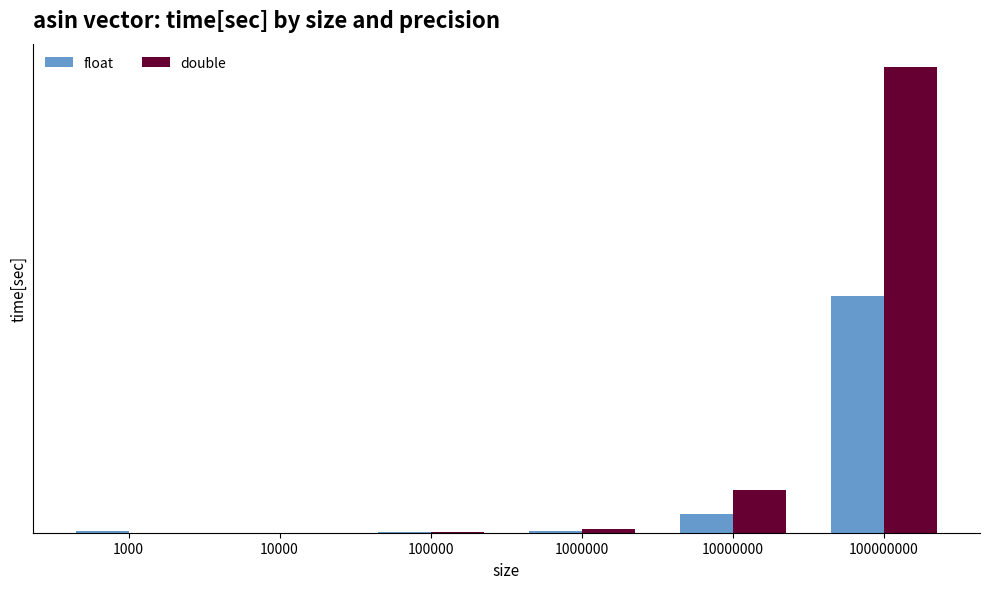

Which has a higher value, 1000 or 1000000?

1000000